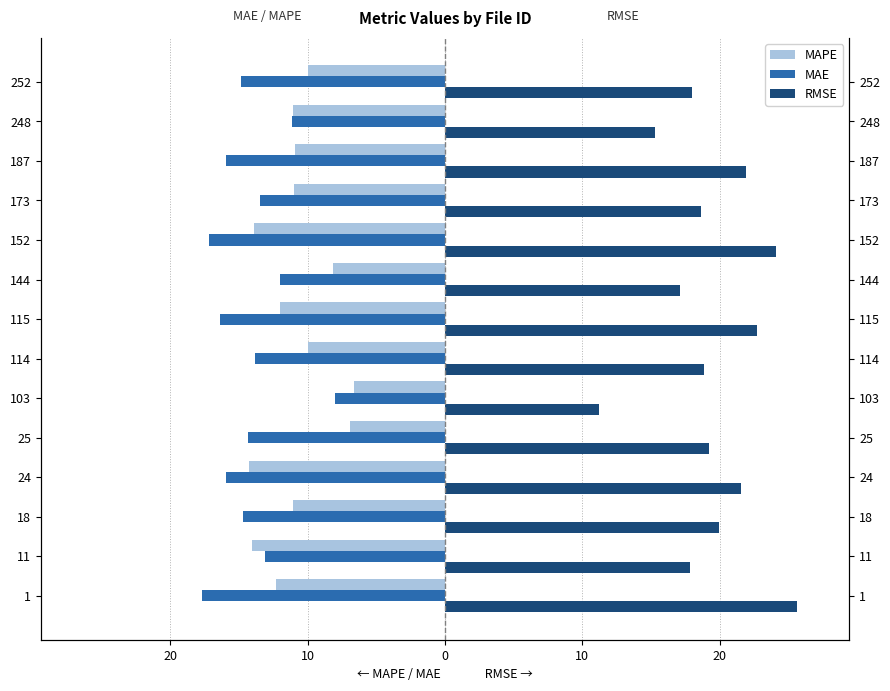

Does the chart contain any negative values?

Yes